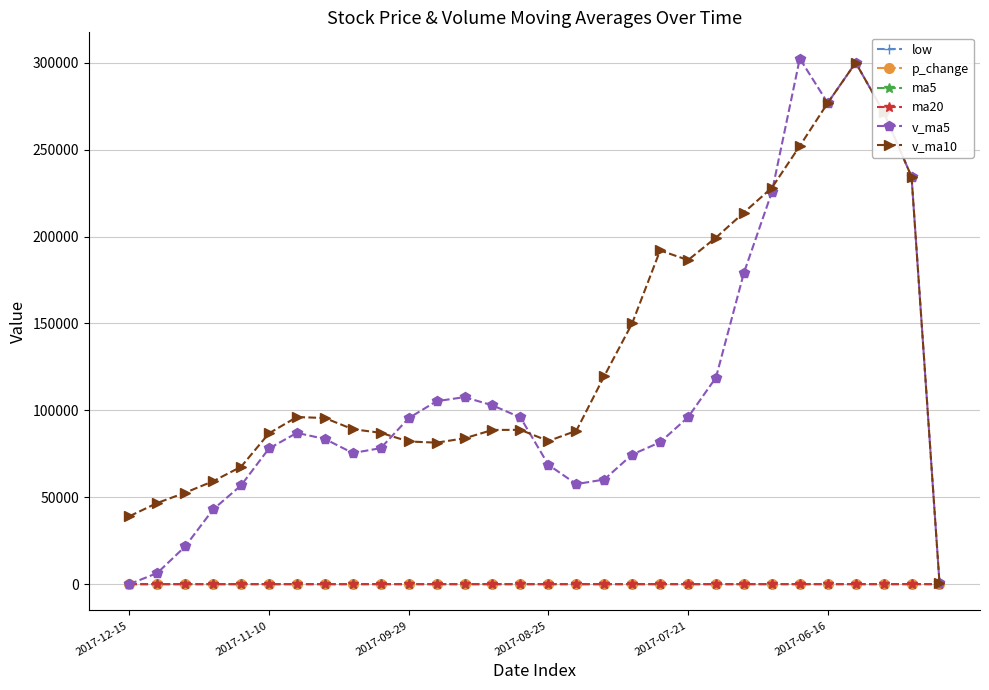

True or false: ma5 has more than 0 points higher than both neighbors.

True